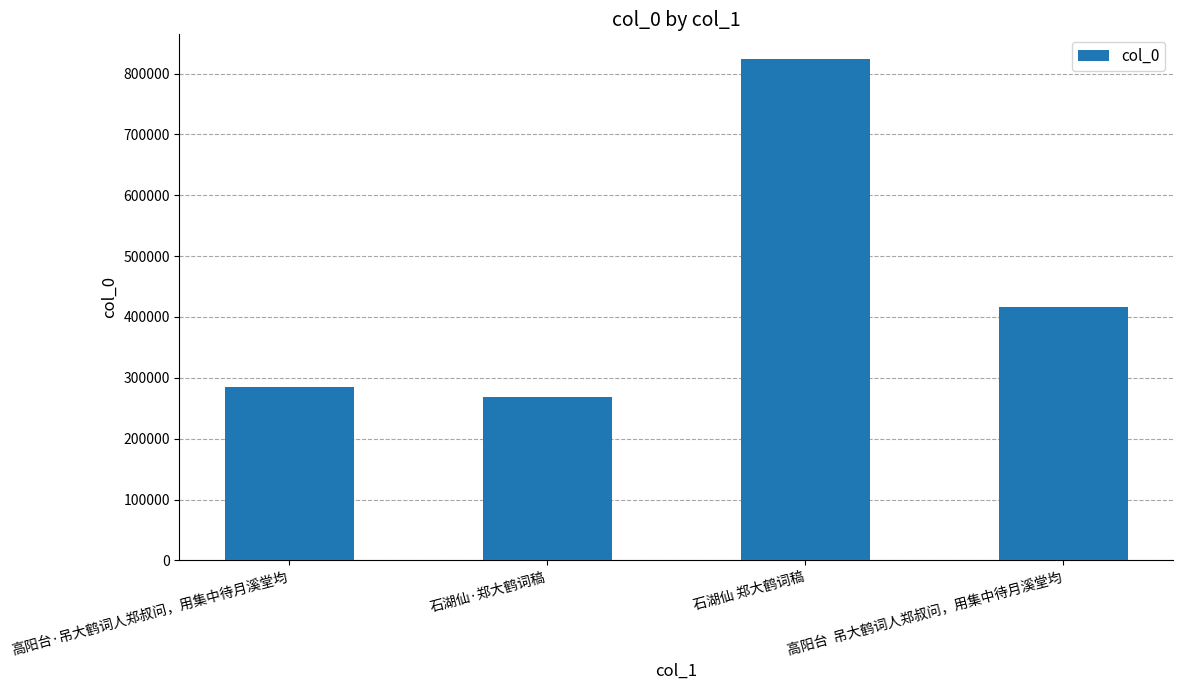

Rank the categories by value from highest to lowest.

石湖仙 郑大鹤词稿, 高阳台  吊大鹤词人郑叔问，用集中待月溪堂均, 高阳台·吊大鹤词人郑叔问，用集中待月溪堂均, 石湖仙·郑大鹤词稿